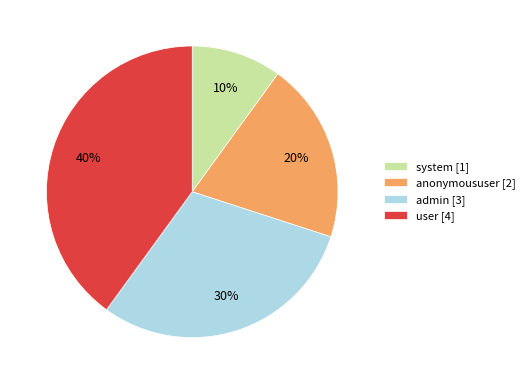

Which has a higher value, user or anonymoususer?

user